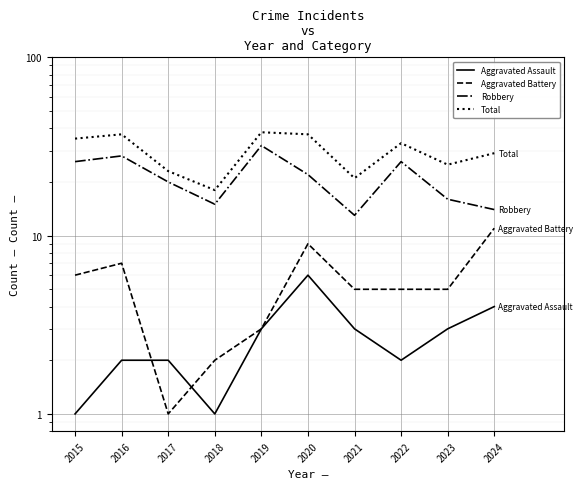

What is the minimum value shown in the chart?

1